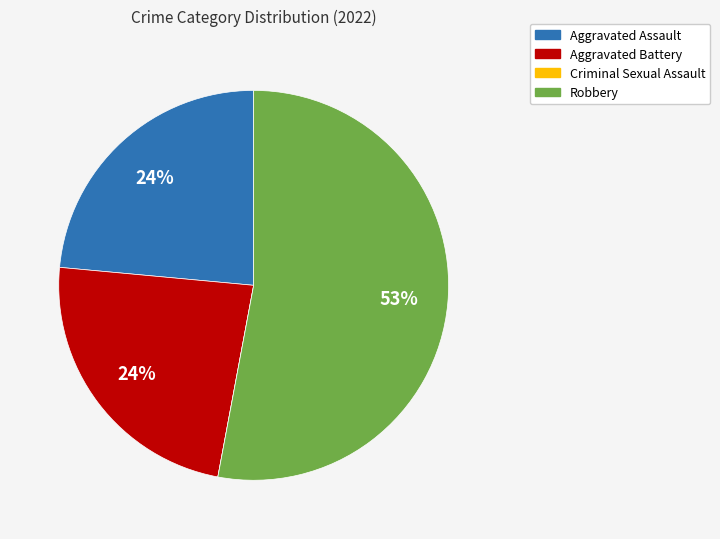

Which slice is the largest?

Robbery